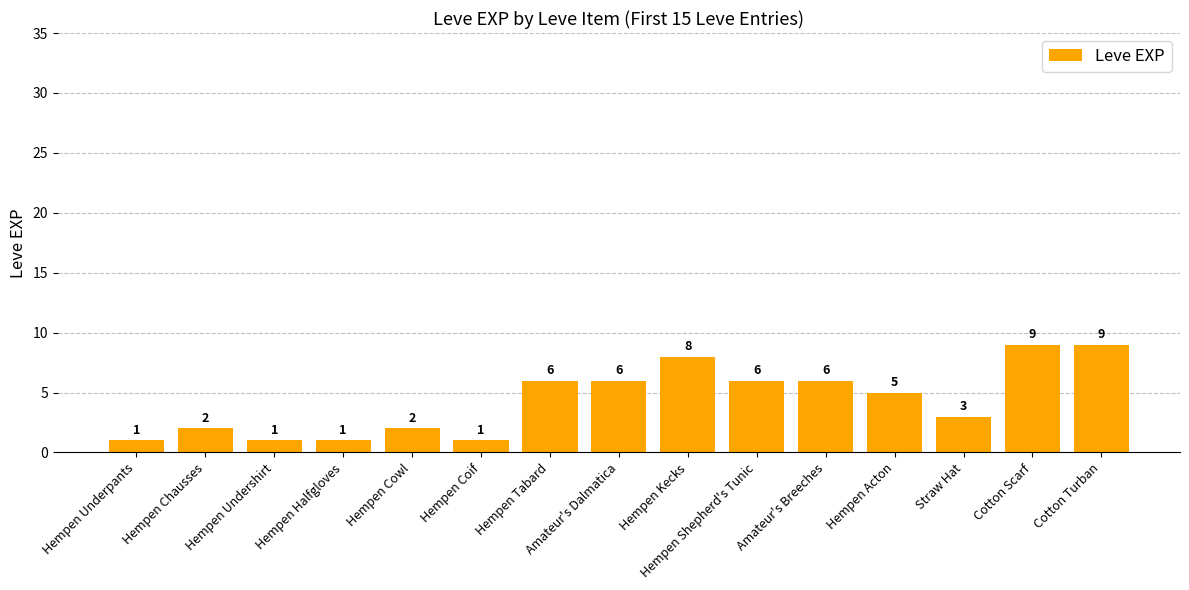

Approximately how many times larger is the value at Hempen Tabard compared to Straw Hat?

2.0